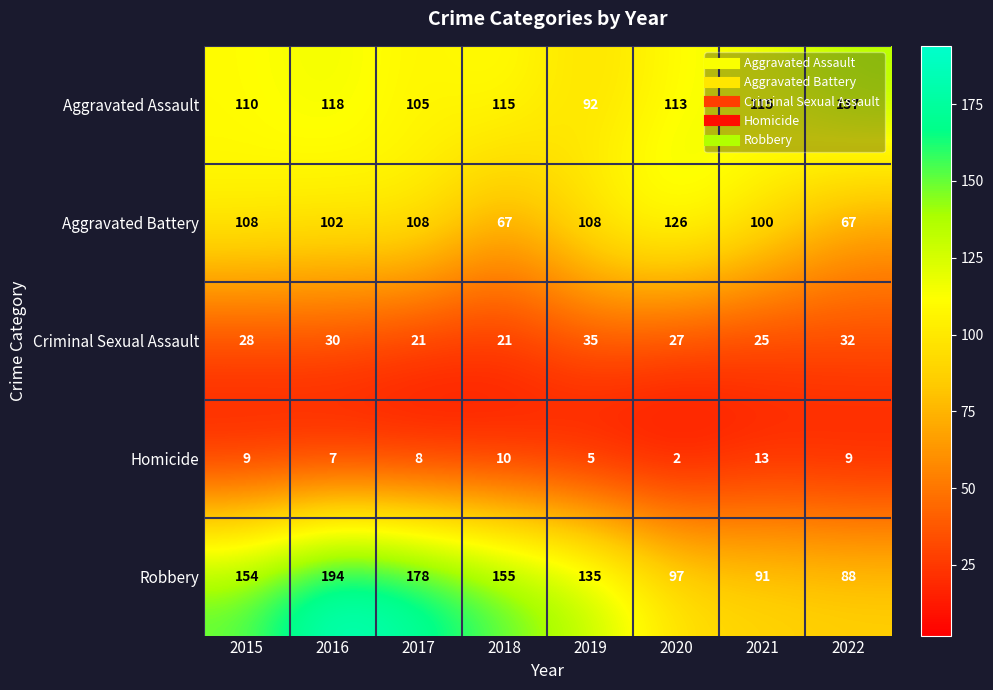

Which label corresponds to the smallest value in the chart?

2020